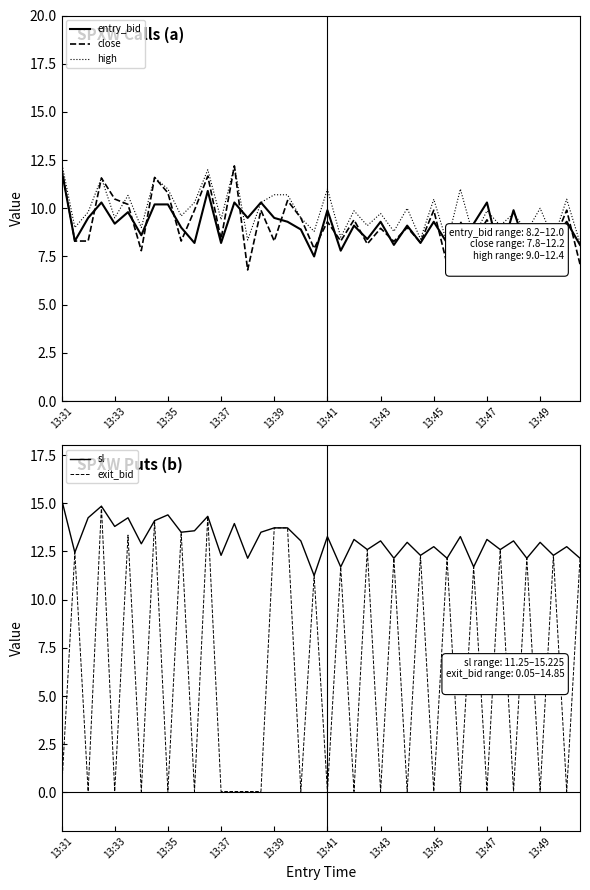

Is it true that close equals 20.0 at 13:31?

False